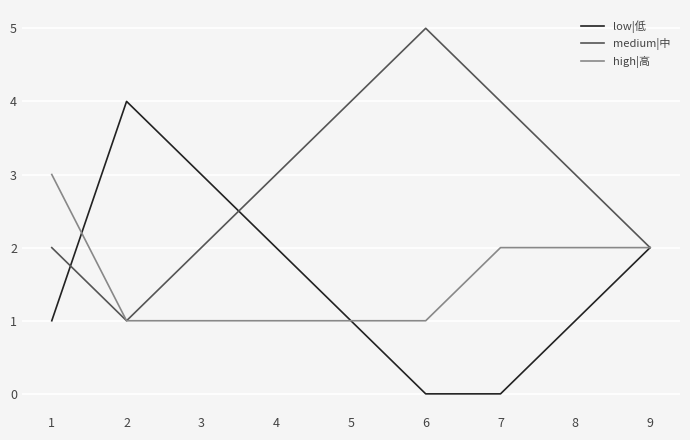

What are all the series names shown in the legend?

low|低, medium|中, high|高